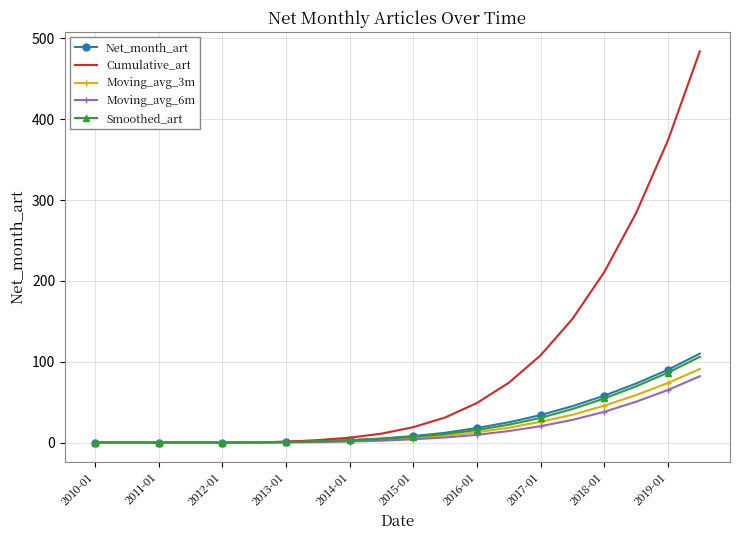

What is the maximum value shown in the chart?

484.0